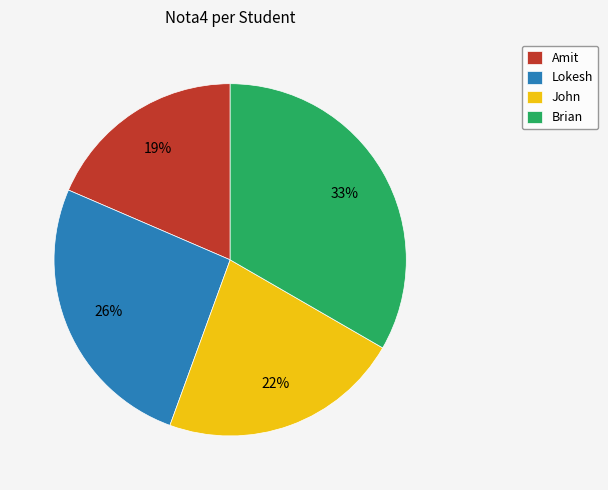

Which has a higher value, Brian or Amit?

Brian